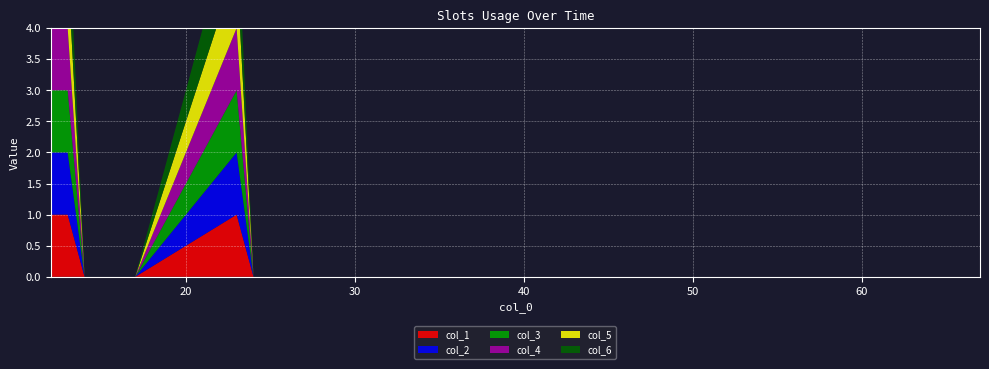

Reading right to left, what are all the values shown in this chart?

col_1: 0	0	0	0	0	0	0	0	0	0	0	0	0	0	1	0	0	0	0	1	1
col_2: 0	0	0	0	0	0	0	0	0	0	0	0	0	0	1	0	0	0	0	1	1
col_3: 0	0	0	0	0	0	0	0	0	0	0	0	0	0	1	0	0	0	0	1	1
col_4: 0	0	0	0	0	0	0	0	0	0	0	0	0	0	1	0	0	0	0	1	1
col_5: 0	0	0	0	0	0	0	0	0	0	0	0	0	0	1	0	0	0	0	1	1
col_6: 0	0	0	0	0	0	0	0	0	0	0	0	0	0	1	0	0	0	0	1	1